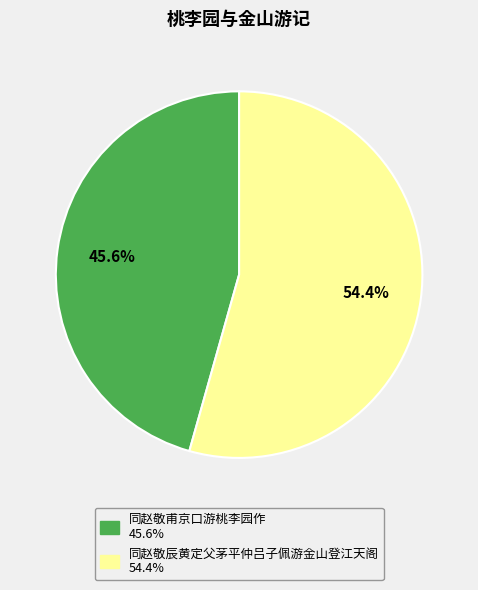

Which category has the smallest portion of the pie?

同赵敬甫京口游桃李园作